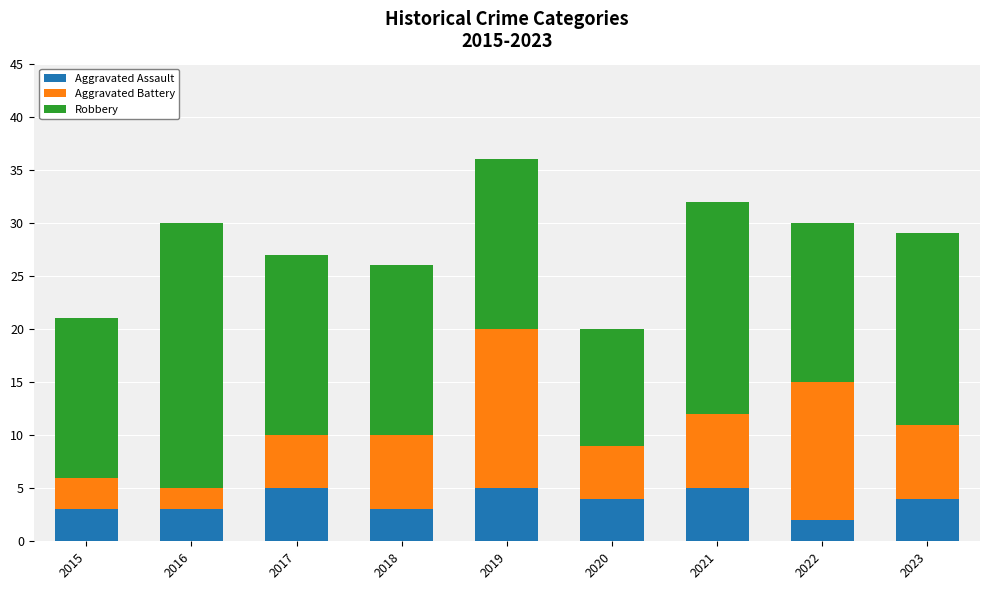

How many bars are there in total?

9